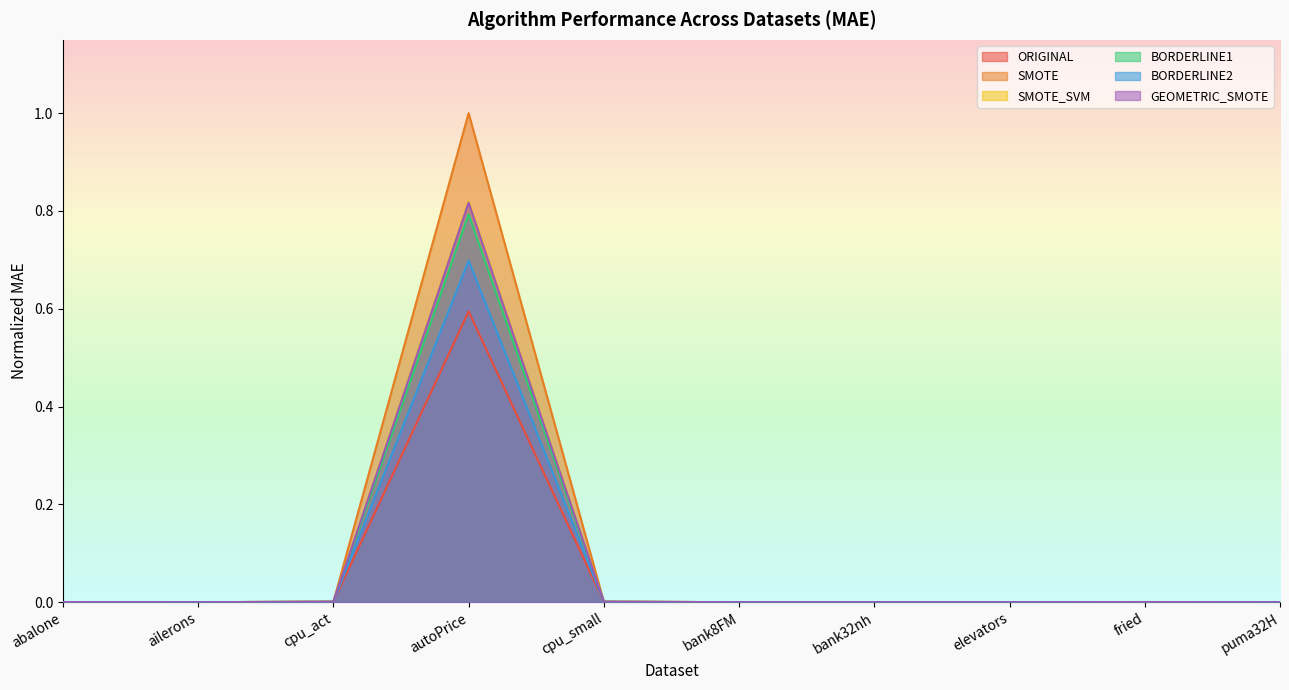

What is the label of the 4th point from the left?

autoPrice